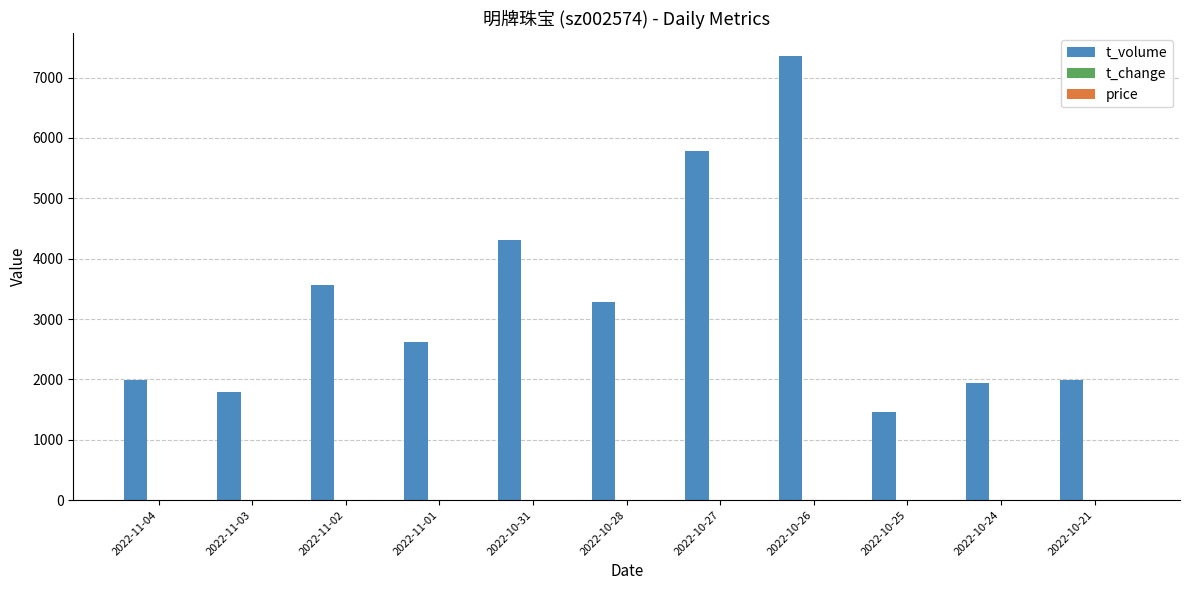

What is the maximum value shown in the chart?

7364.0